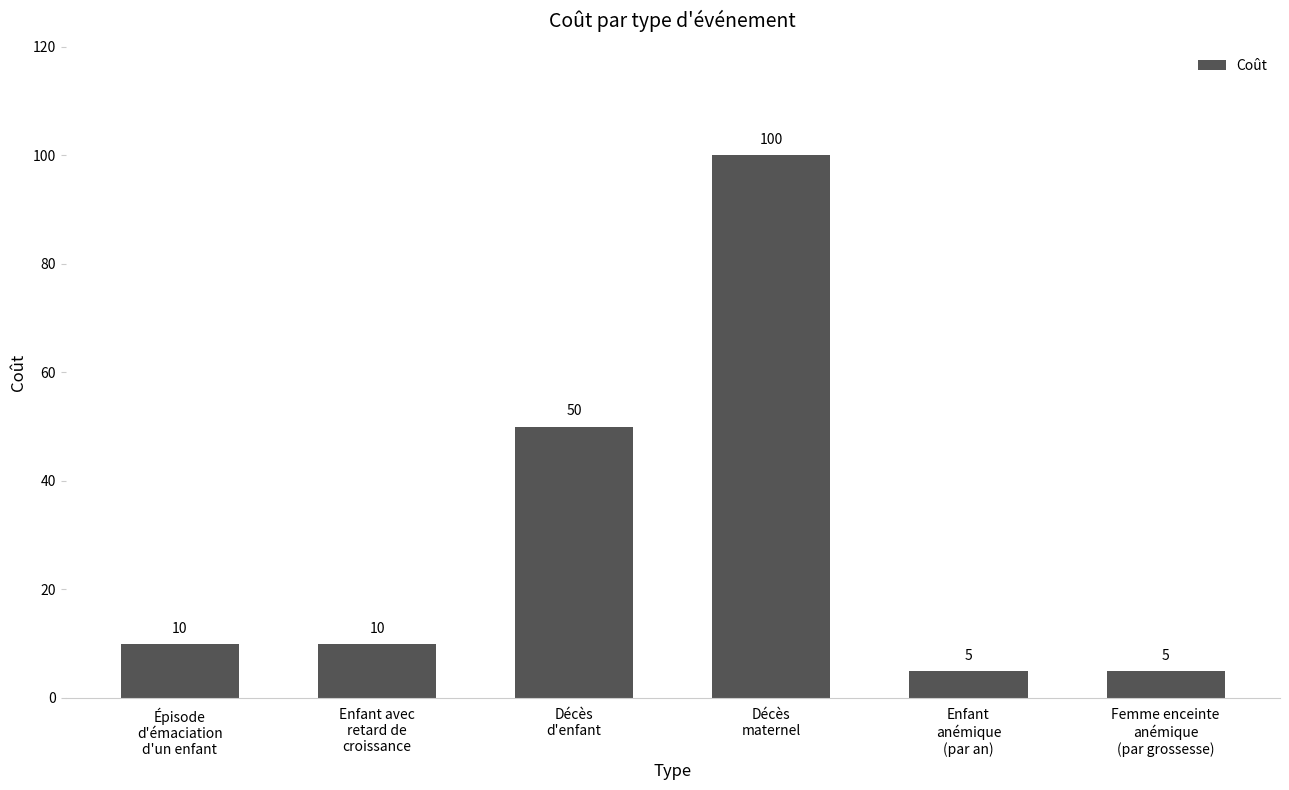

At which category does the chart reach its peak across all series?

Décès
maternel